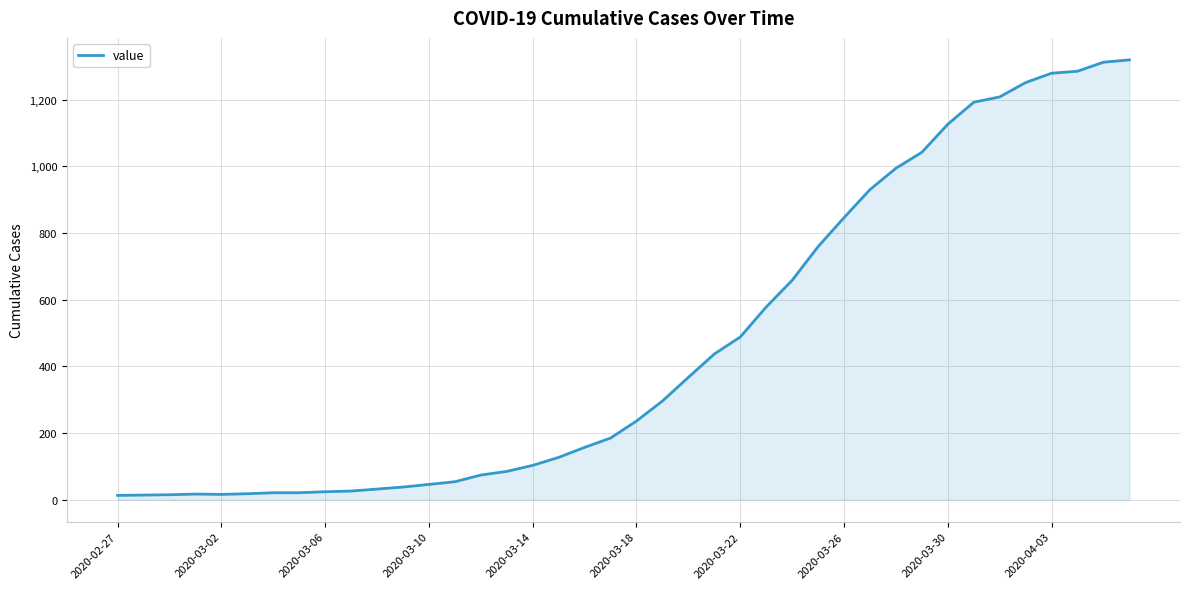

What is the maximum value shown in the chart?

1319